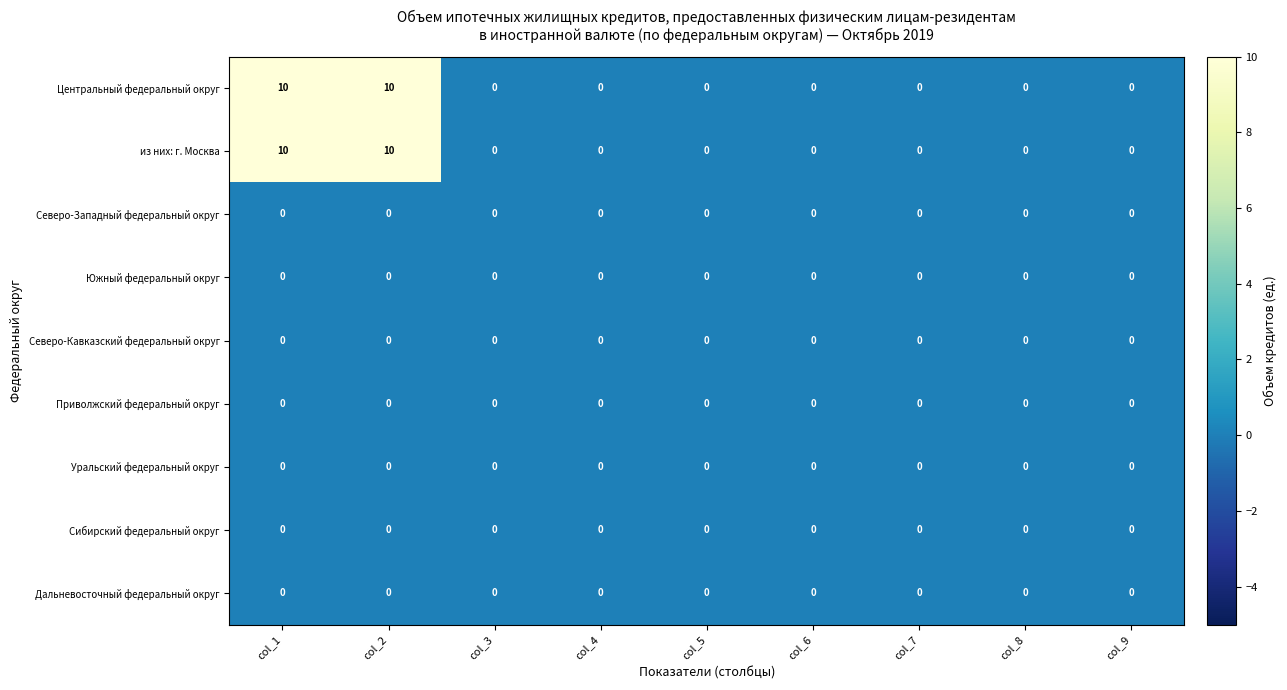

The value of Южный федеральный округ at col_9 is 0. True or false?

True